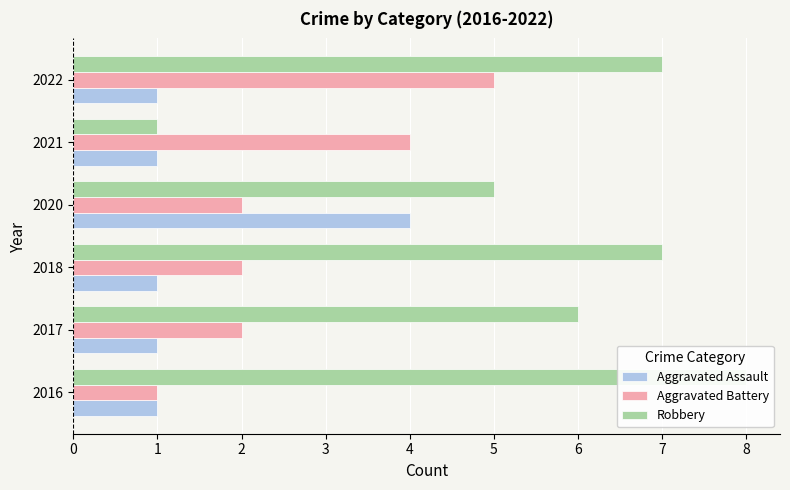

Reading left to right, transcribe all the data shown in this chart.

Aggravated Assault: 1	1	1	4	1	1
Aggravated Battery: 1	2	2	2	4	5
Robbery: 8	6	7	5	1	7